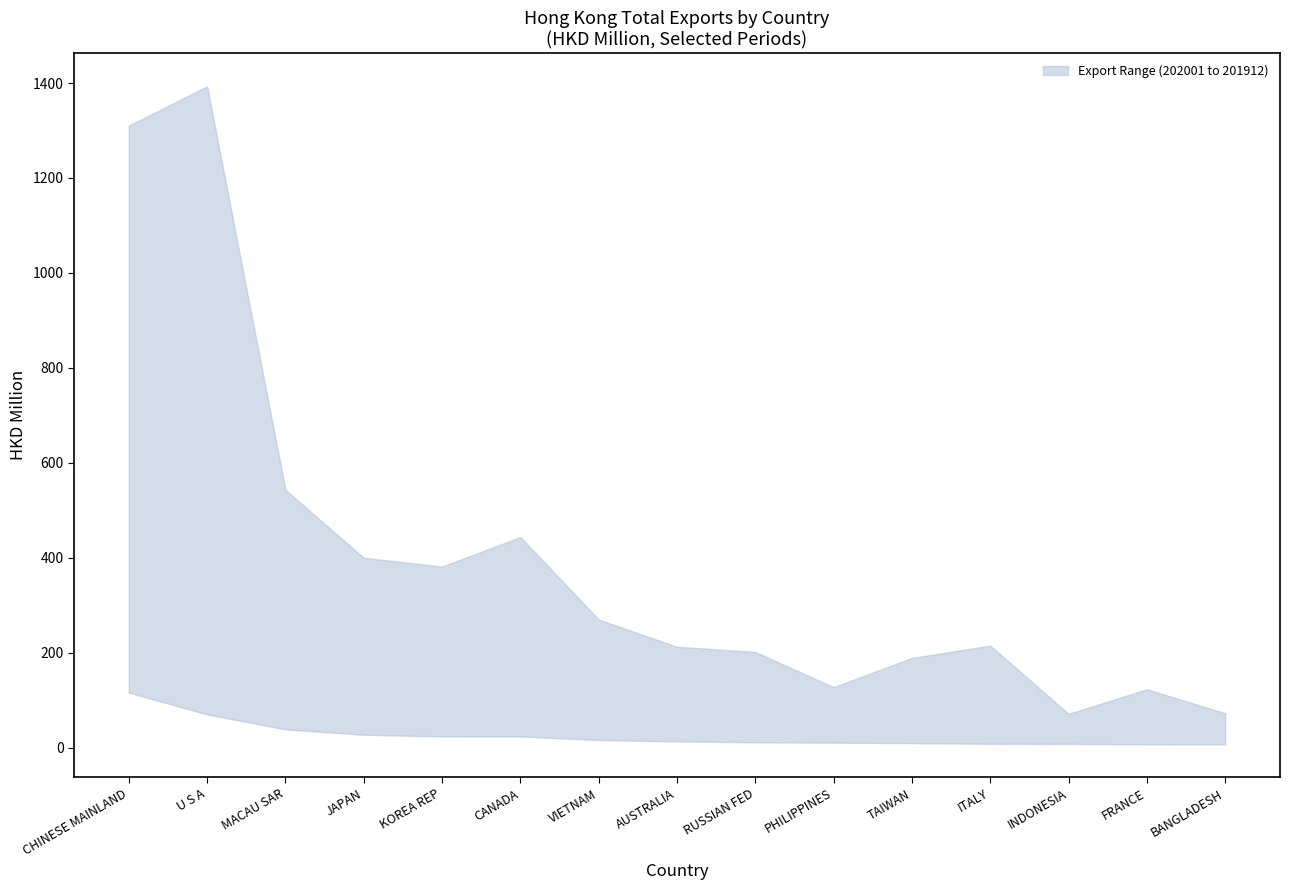

True or false: 202001 and 201912 intersect in this chart.

False